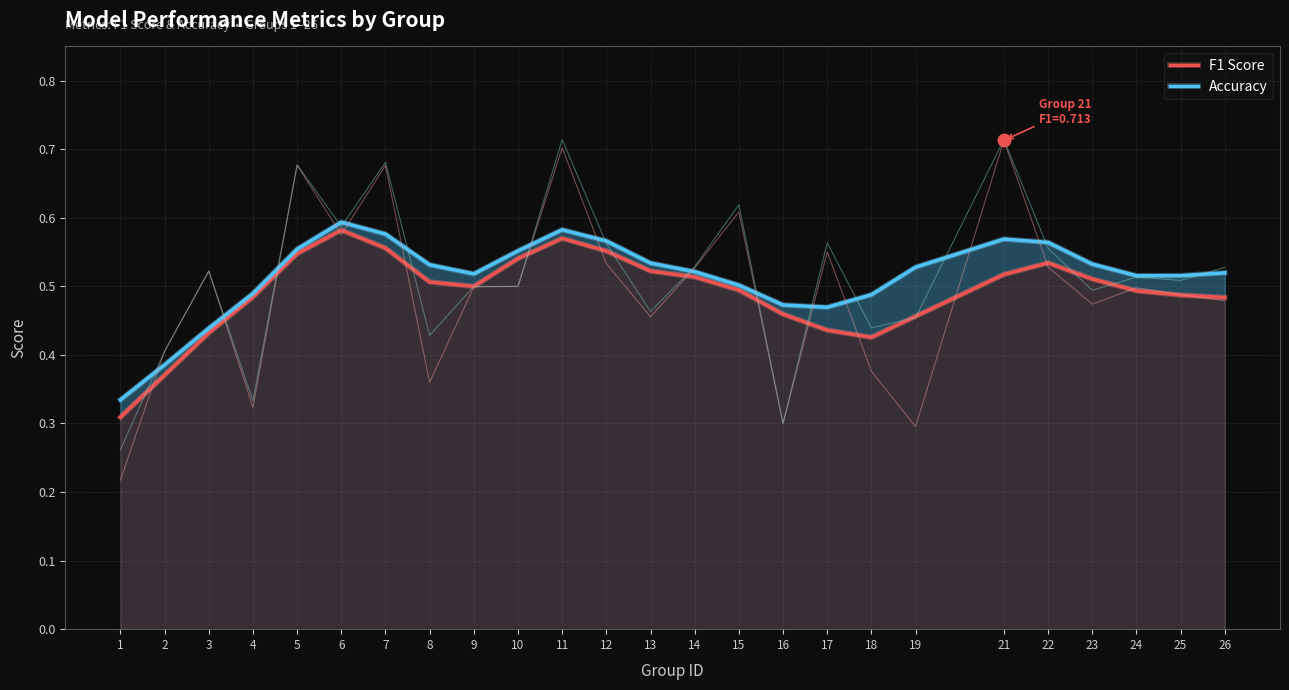

What are all the series names shown in the legend?

f1, accuracy